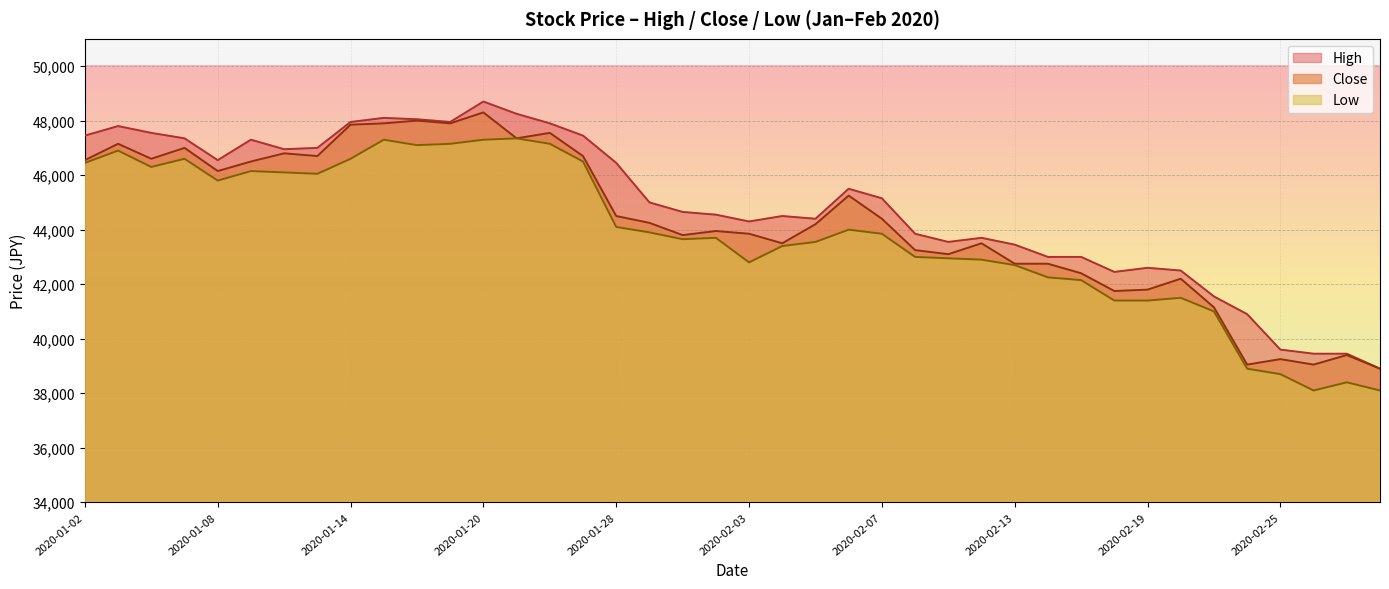

Which series changed the most between 2020-01-16 and 2020-02-14?

Close